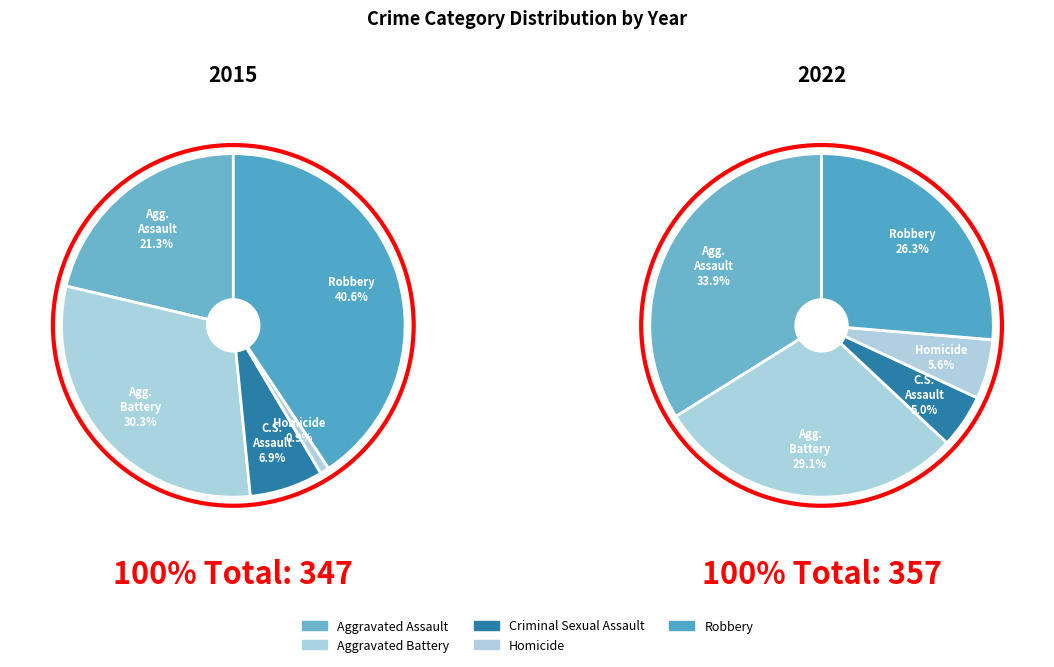

What percentage is the Robbery slice, to the nearest percent?

41%